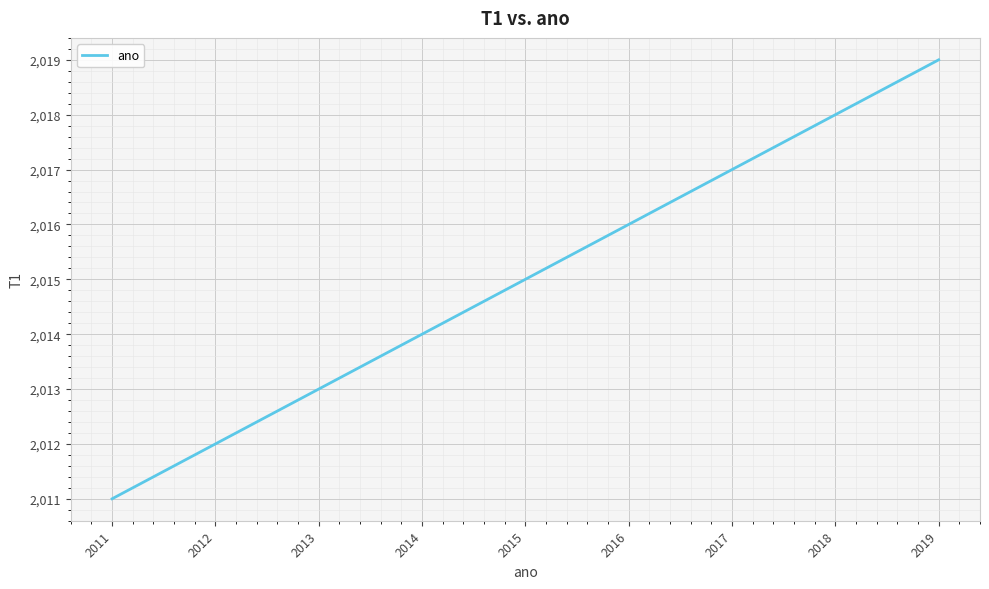

The chart shows a value of 2016 at 2016. True or false?

True